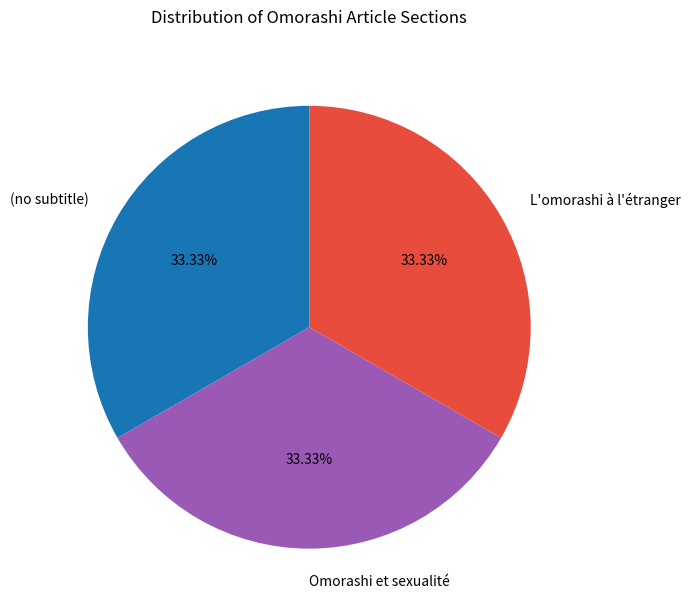

Approximately how many times larger is the value at L'omorashi à l'étranger compared to Omorashi et sexualité?

1.0